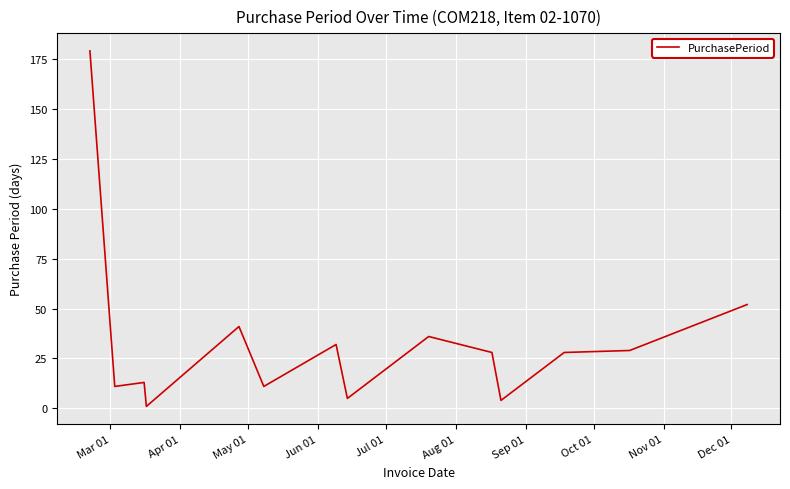

Reading right to left, list all the values displayed in this chart.

52	29	28	4	28	36	5	32	11	41	1	13	11	179